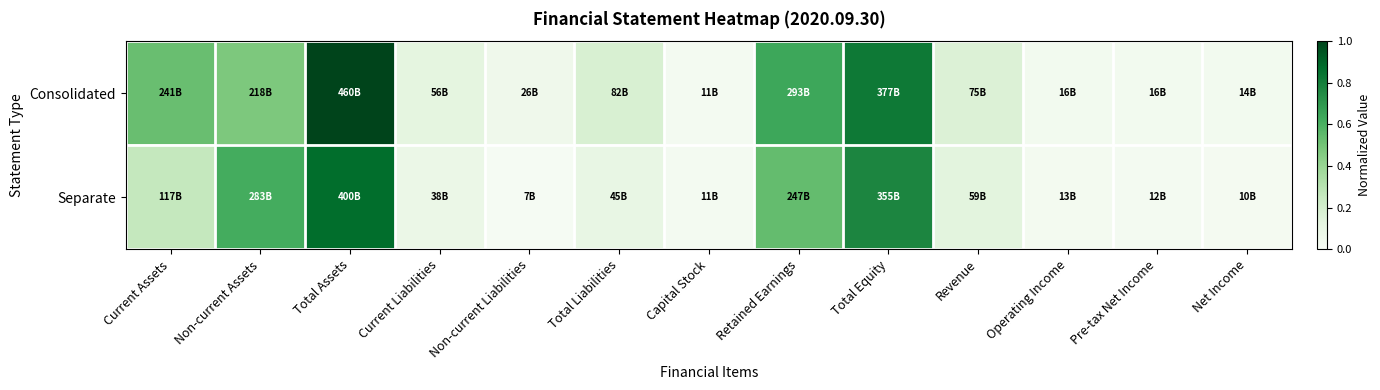

What is the total value across all series at Revenue?

0.3